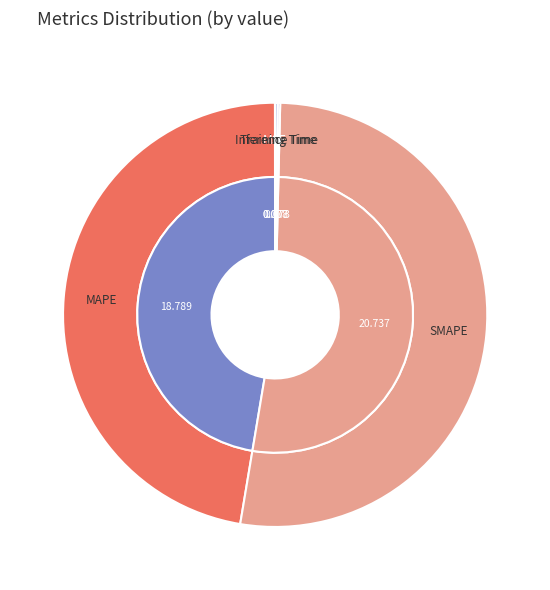

Is it true that Inference Time is 1% of the pie?

False